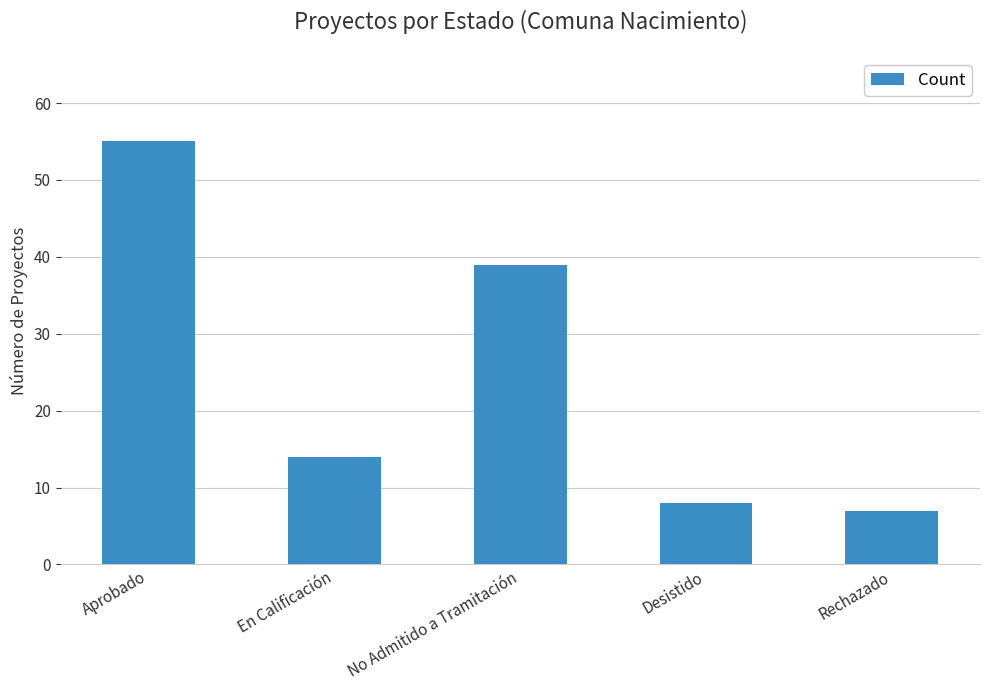

Reading left to right, what are all the values shown in this chart?

55	14	39	8	7